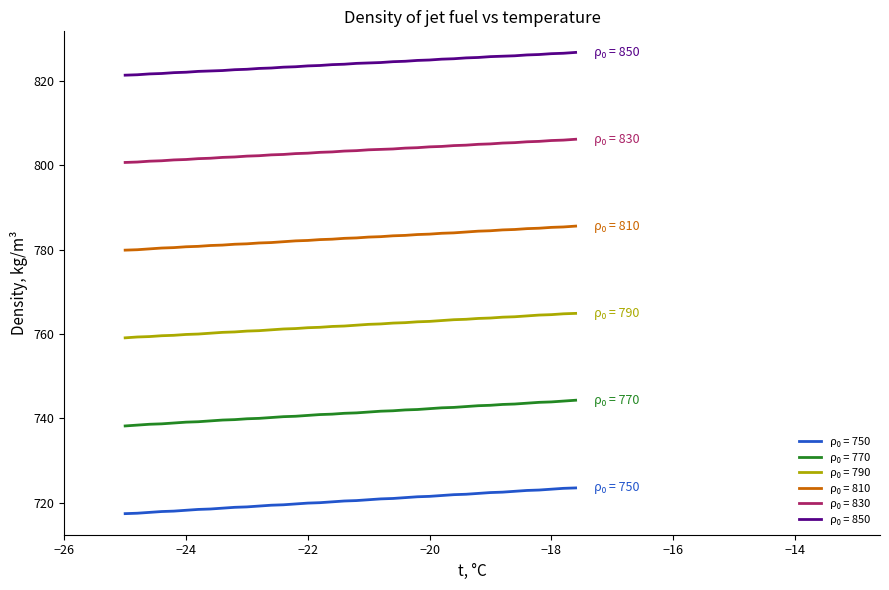

What is the smallest value displayed?

717.4